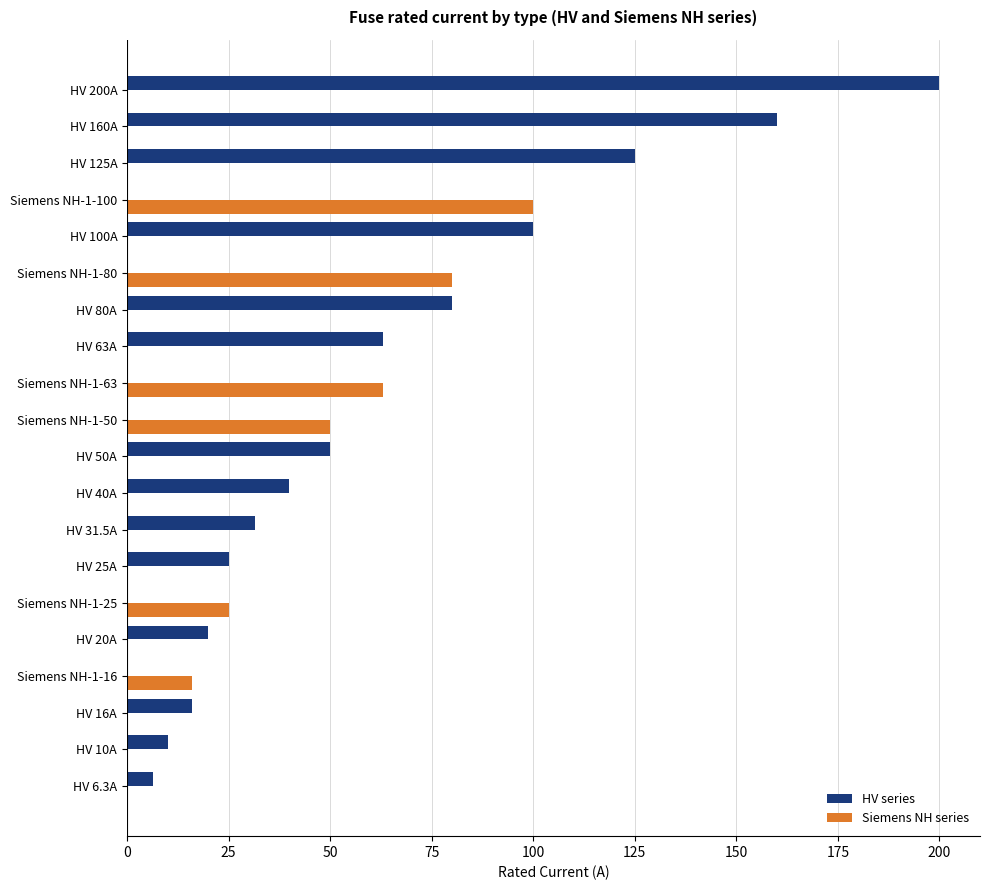

How many data points does each series have?

20